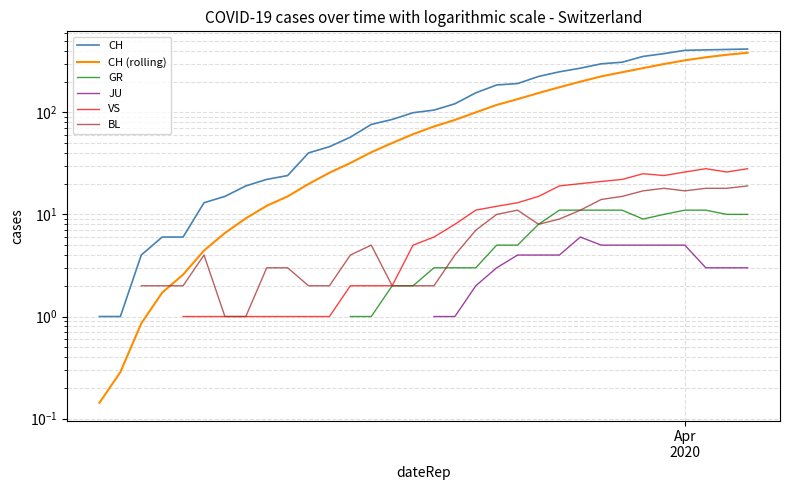

What is the value of the GR point at the 23rd from the left?

2.0